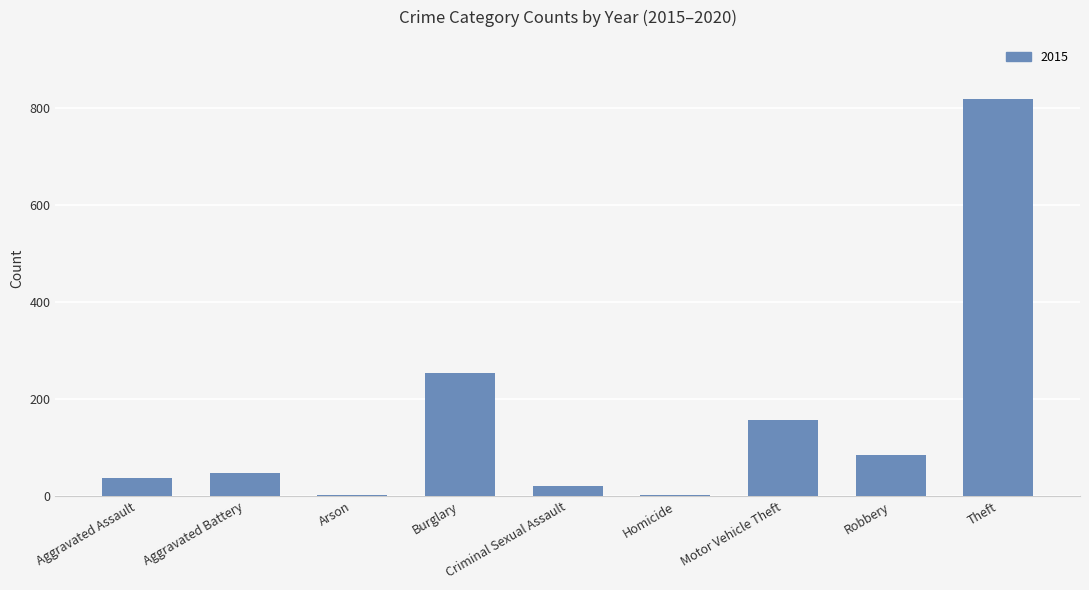

What is the change in value from Burglary to Theft?

+564